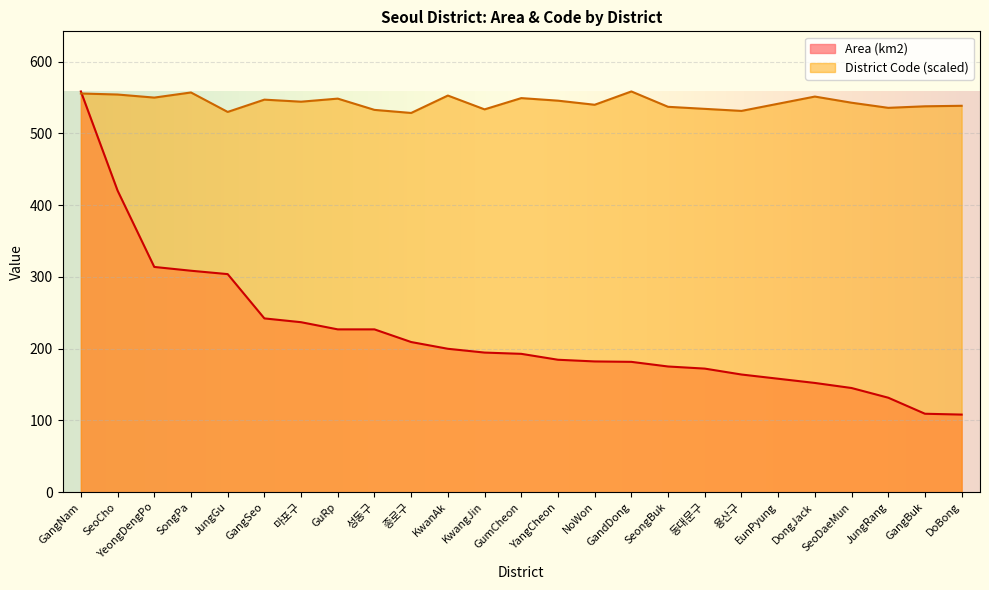

How many lines are shown in the chart?

2